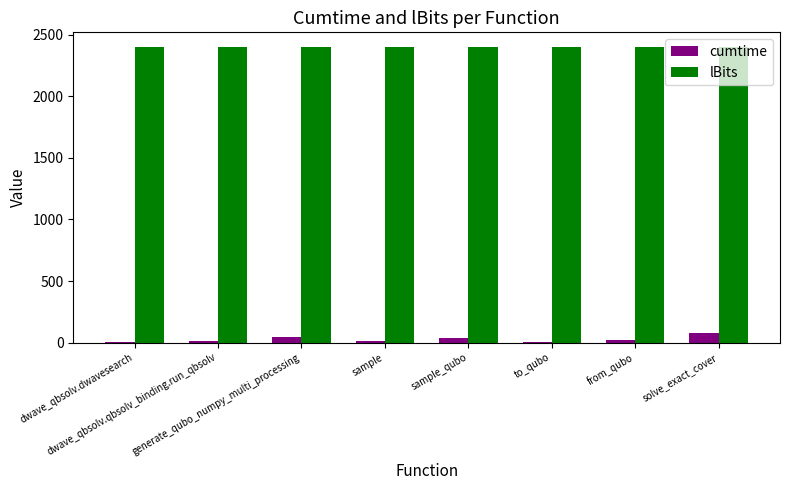

What is the greatest value displayed?

2400.0